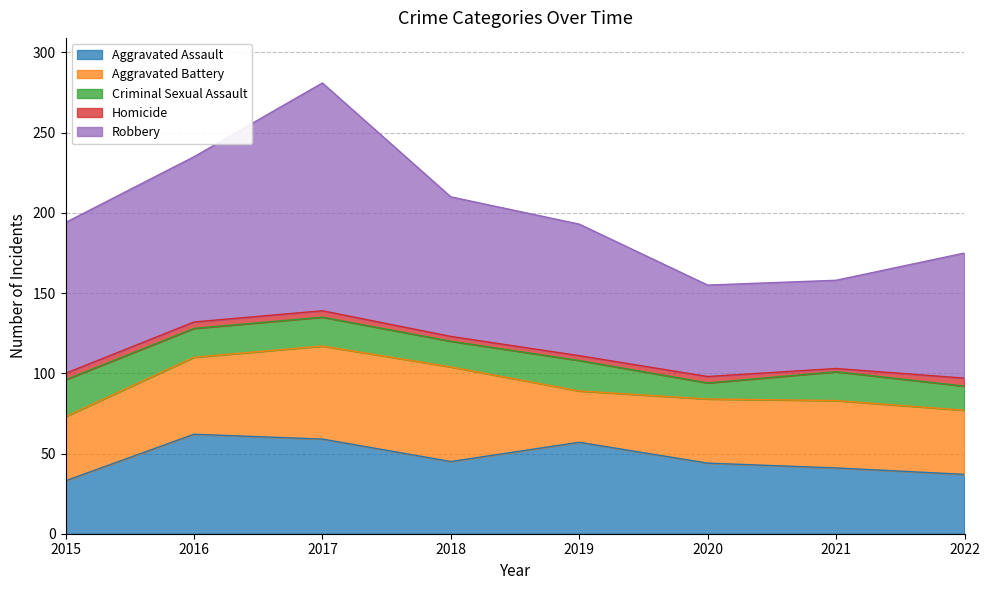

True or false: Robbery and Aggravated Assault intersect in this chart.

False